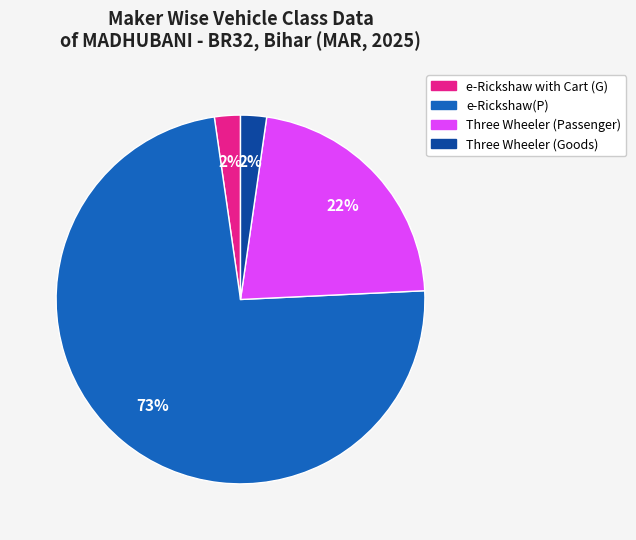

Which slice is the largest?

e-Rickshaw(P)